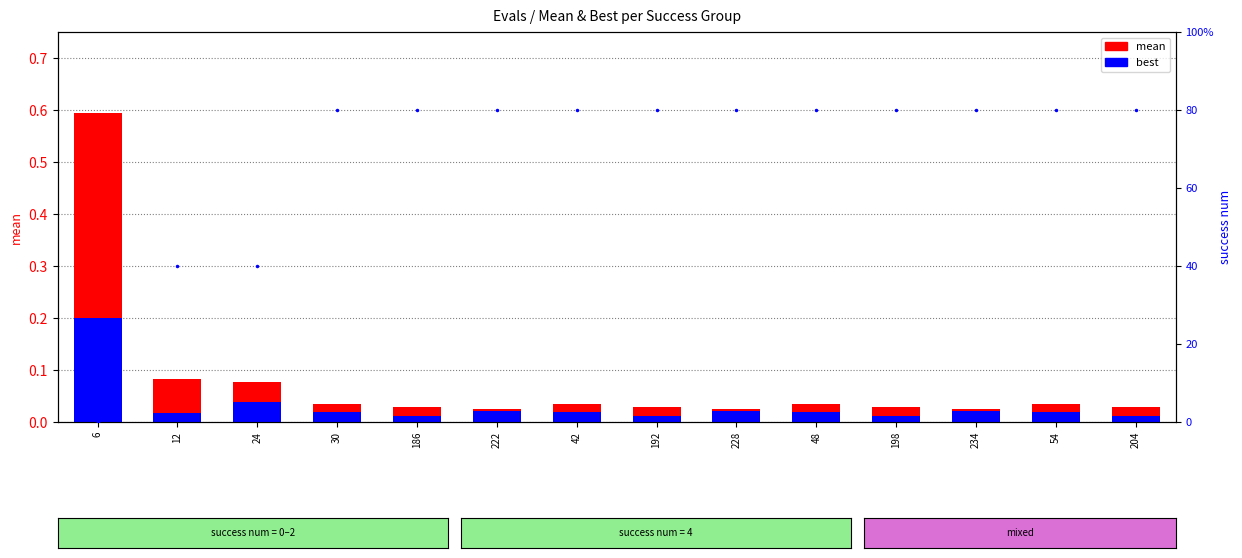

What is the label of the 10th bar from the left?

48